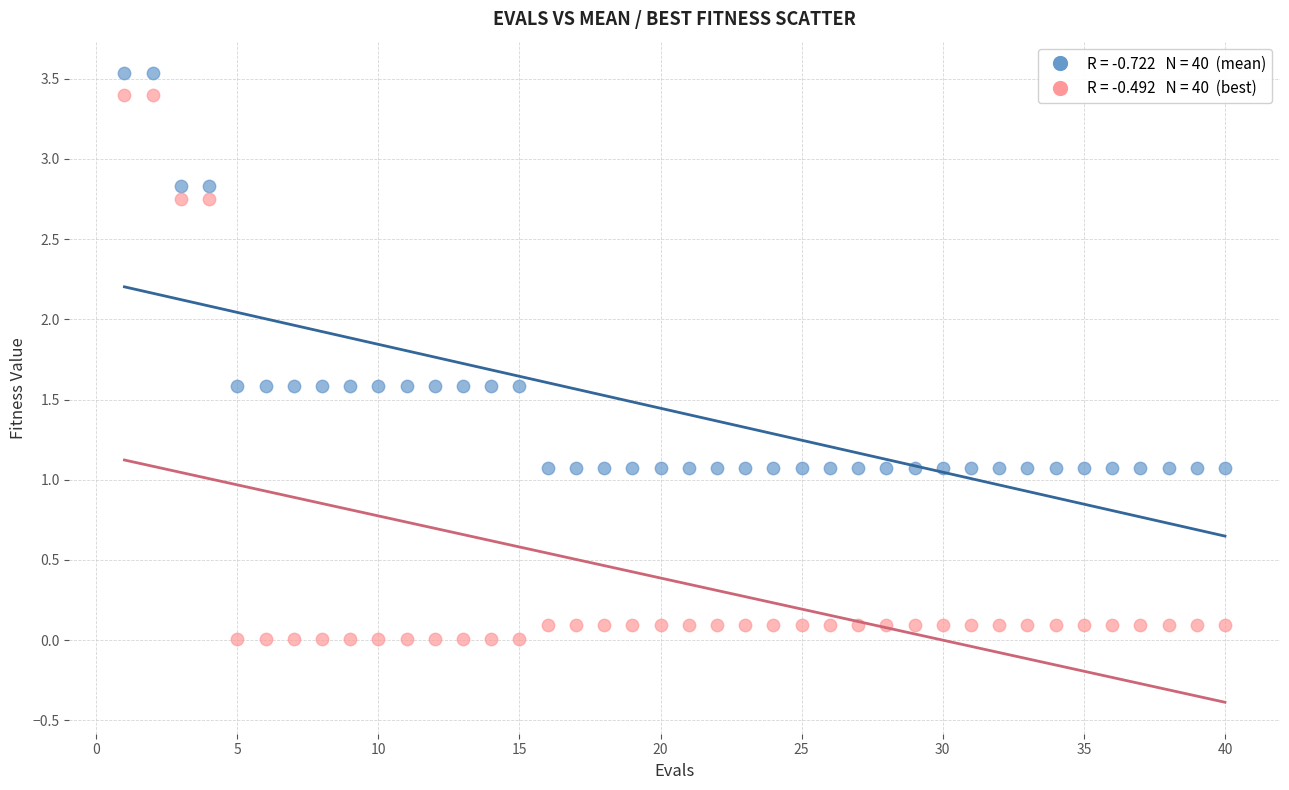

Across all data points, what is the range of X values (max minus min)?

39.0